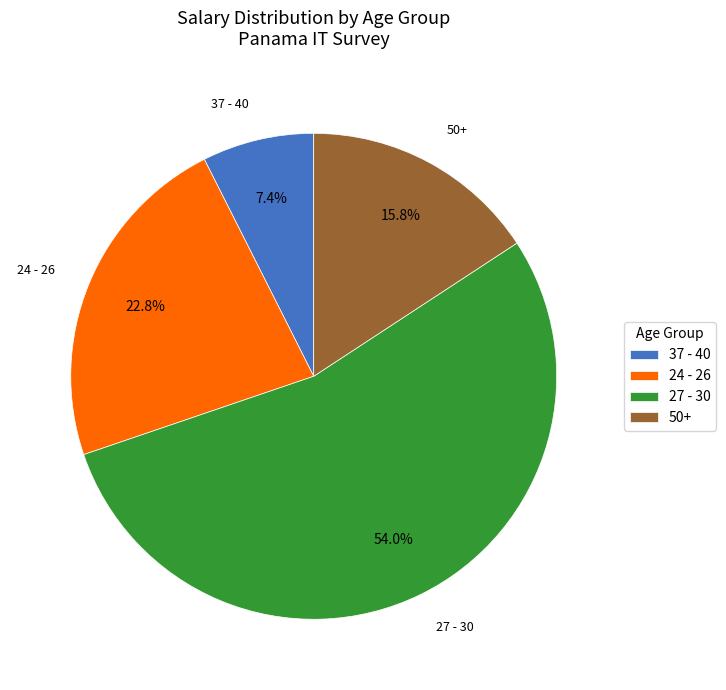

To the nearest percent, what is the difference between the largest and smallest slice percentages?

47%